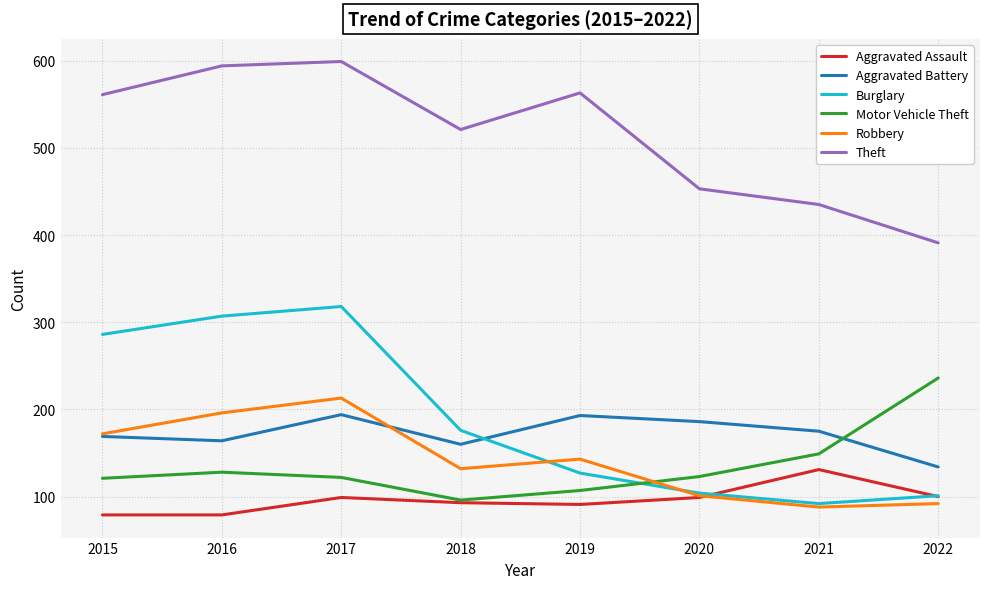

What is the smallest value displayed?

79